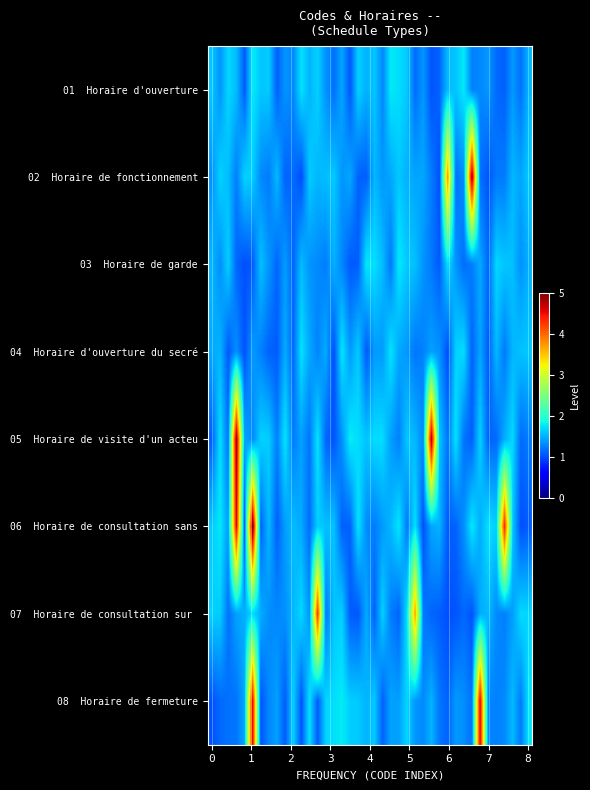

List the series in order of their peak value, highest first.

06 Horaire de consultation sans, 05 Horaire de visite d'un acteu, 02 Horaire de fonctionnement, 08 Horaire de fermeture, 07 Horaire de consultation sur, 01 Horaire d'ouverture, 03 Horaire de garde, 04 Horaire d'ouverture du secré